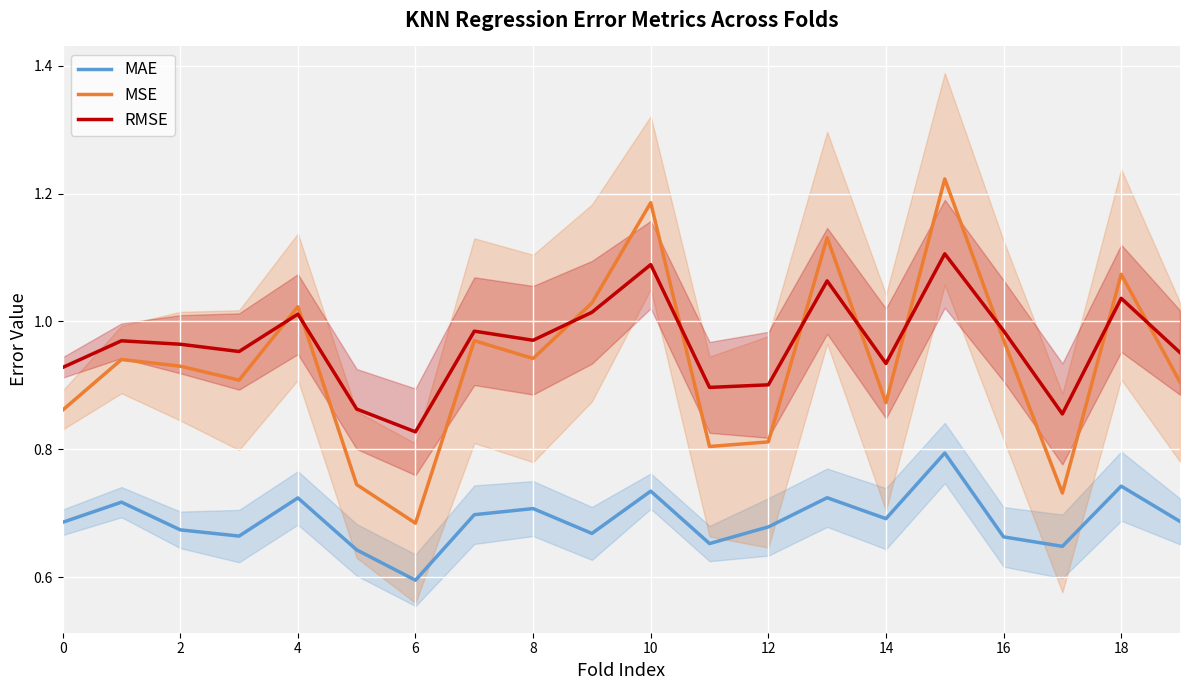

Is the value of RMSE at 16 greater than the value of MAE at 2?

Yes